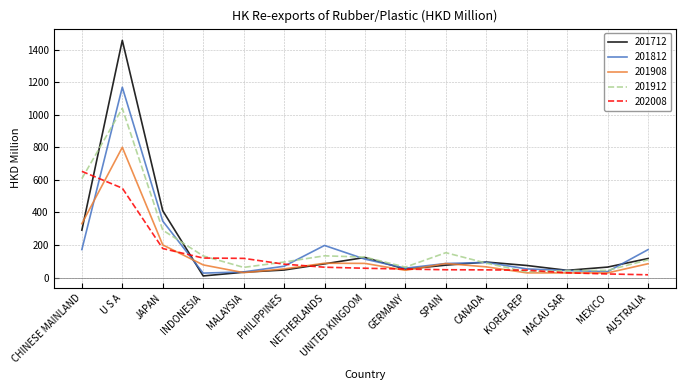

At which category does the chart reach its peak across all series?

U S A